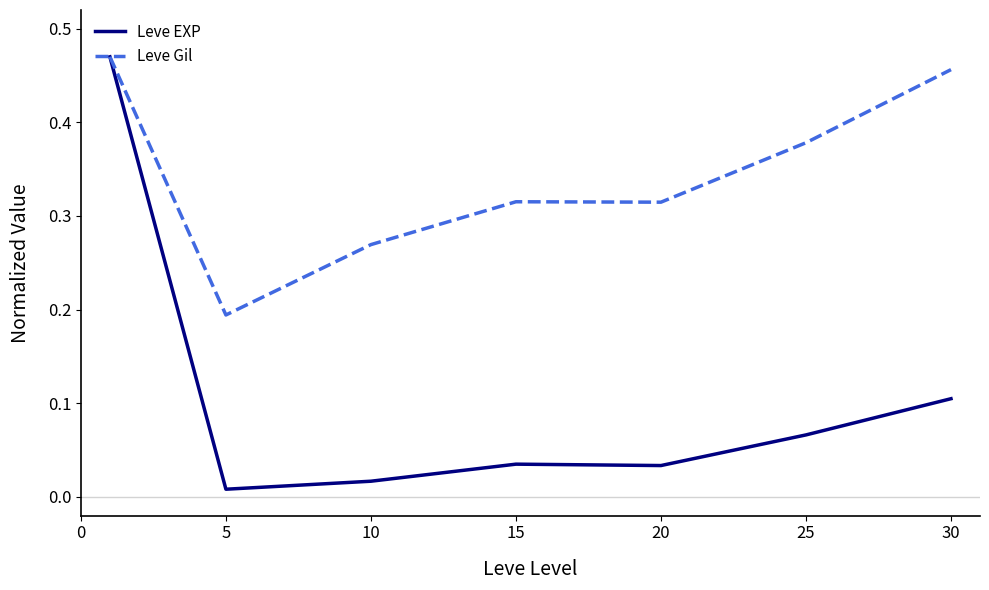

List the series in order of their overall mean, lowest first.

Leve EXP, Leve Gil